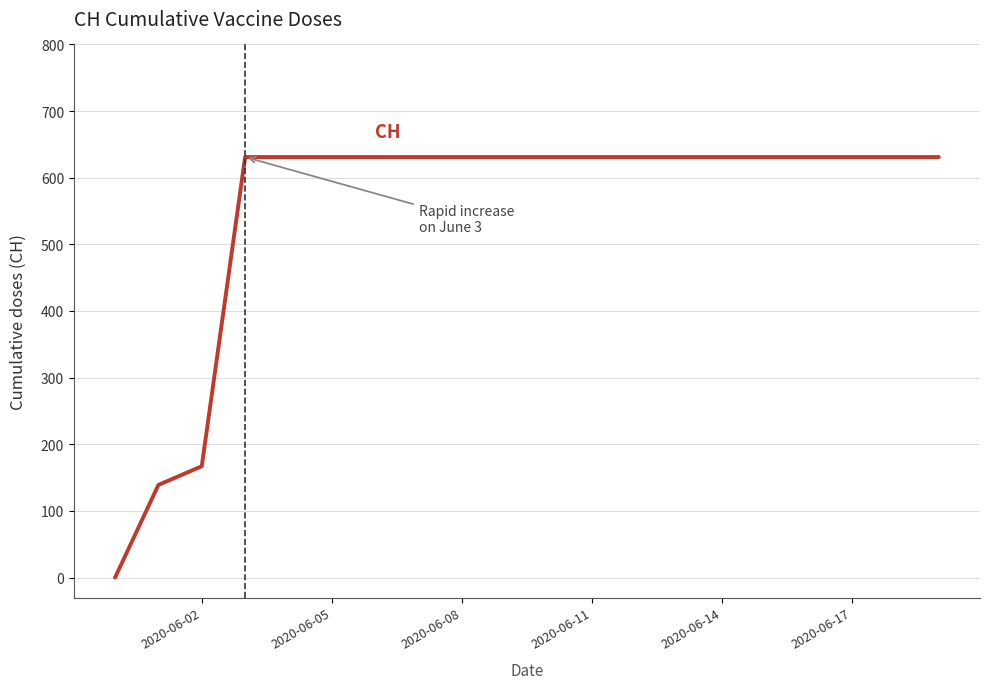

What is the difference between the maximum and minimum values?

631